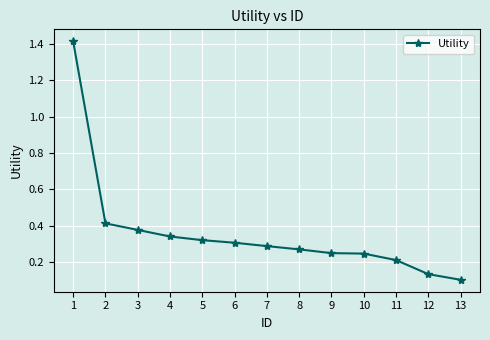

Count the number of data series in this chart.

1